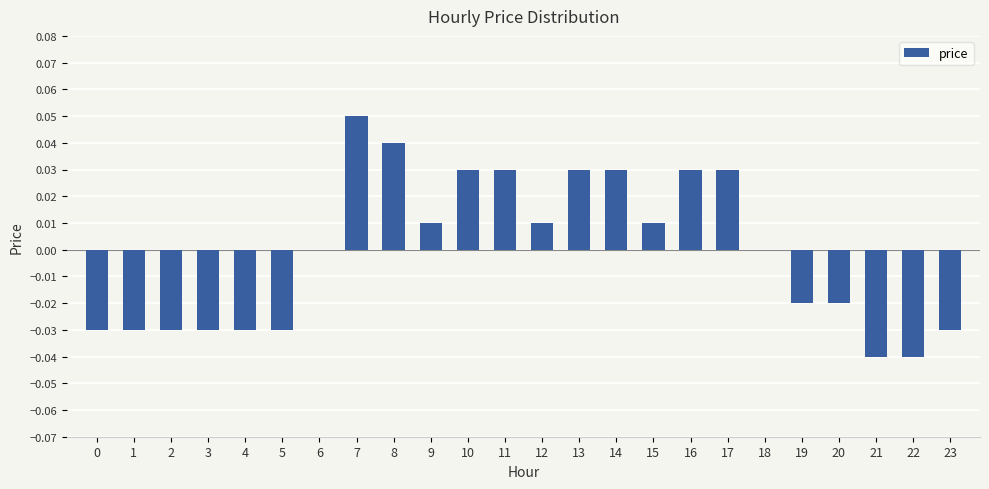

True or false: the data shows -0.1 at 4.

False